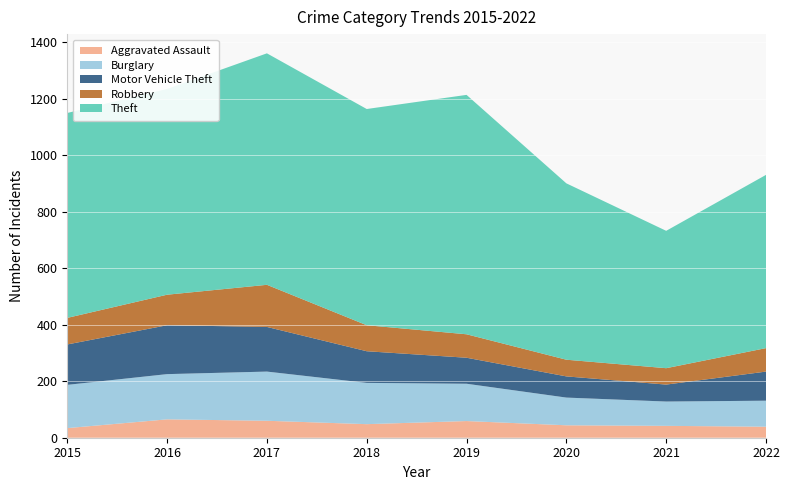

Reading left to right, extract all data points from this chart.

Aggravated Assault: 34	65	60	48	59	44	42	39
Burglary: 153	160	174	146	132	98	86	92
Motor Vehicle Theft: 143	173	158	112	92	75	60	103
Robbery: 94	108	149	92	83	59	58	83
Theft: 725	728	819	765	847	624	486	613